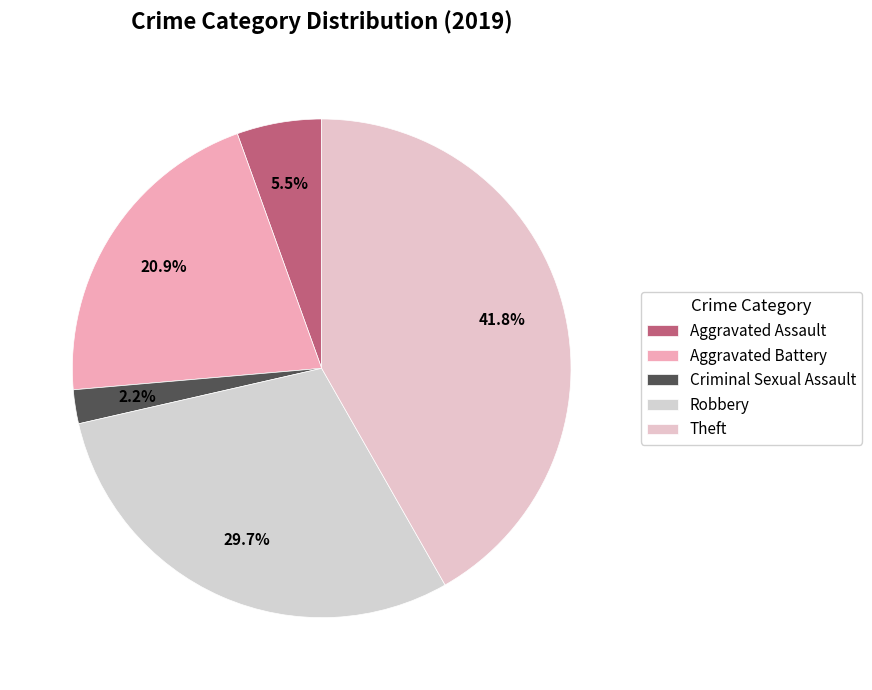

Combined, do Theft and Aggravated Battery account for over 50%?

Yes